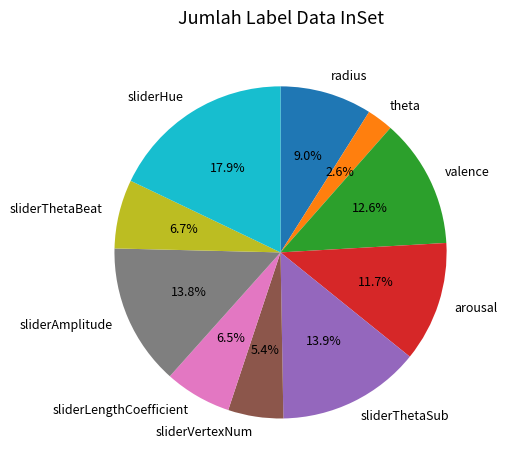

Which slice is the smallest?

theta